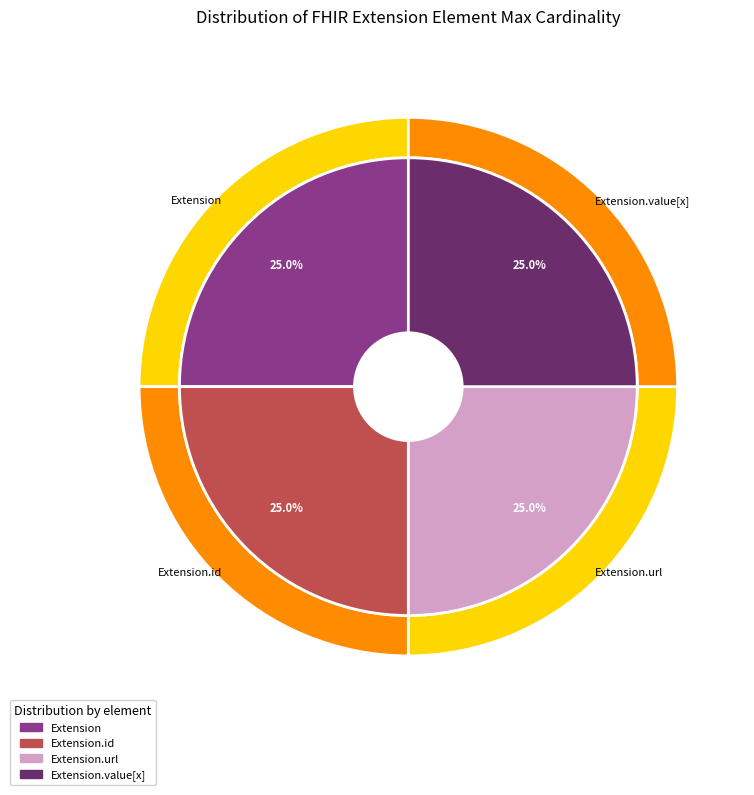

What is the largest slice in the pie chart?

Extension